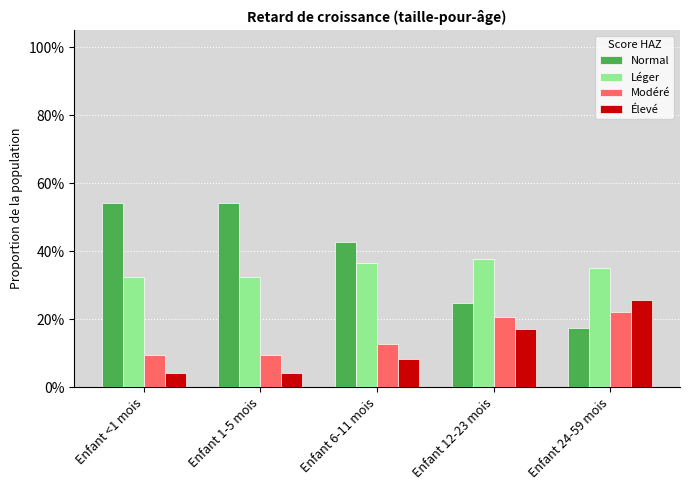

Are the bars horizontal?

No